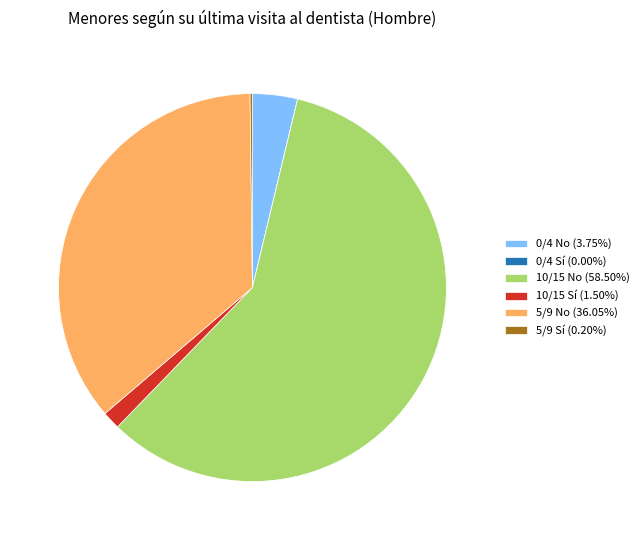

Does 10/15 No (58.50%) represent more than half of the total?

Yes